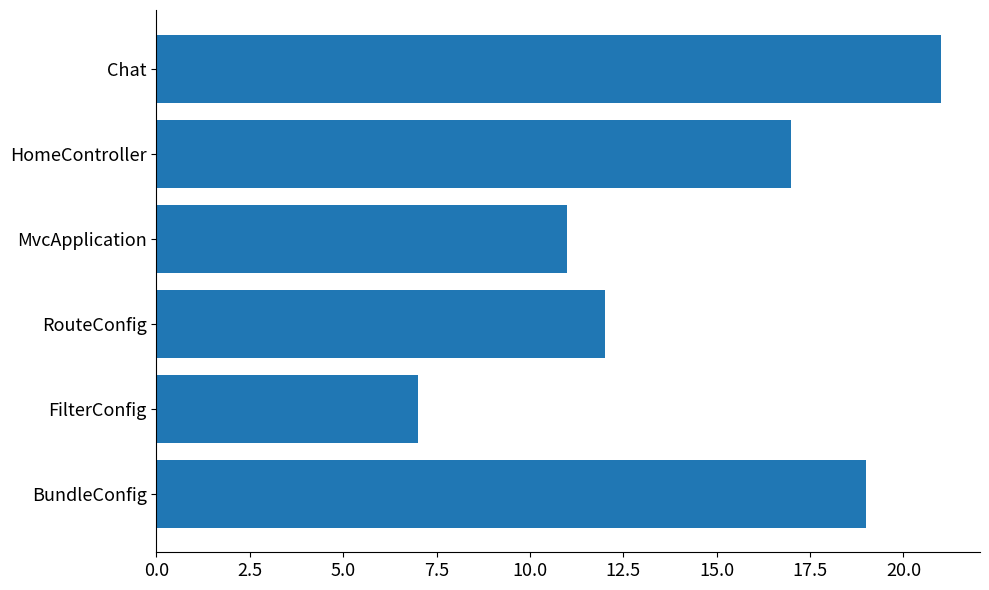

What is the change in value from RouteConfig to Chat?

+9